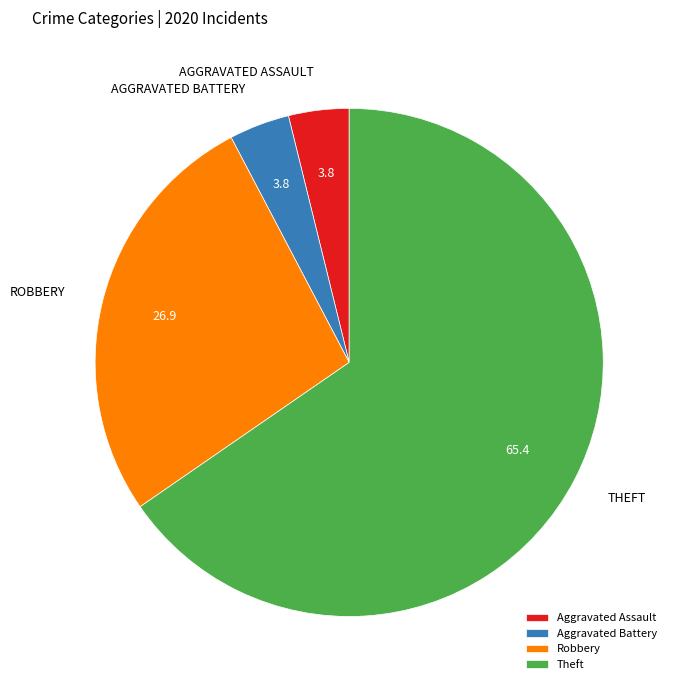

The Aggravated Battery slice represents 4% of the pie. True or false?

True